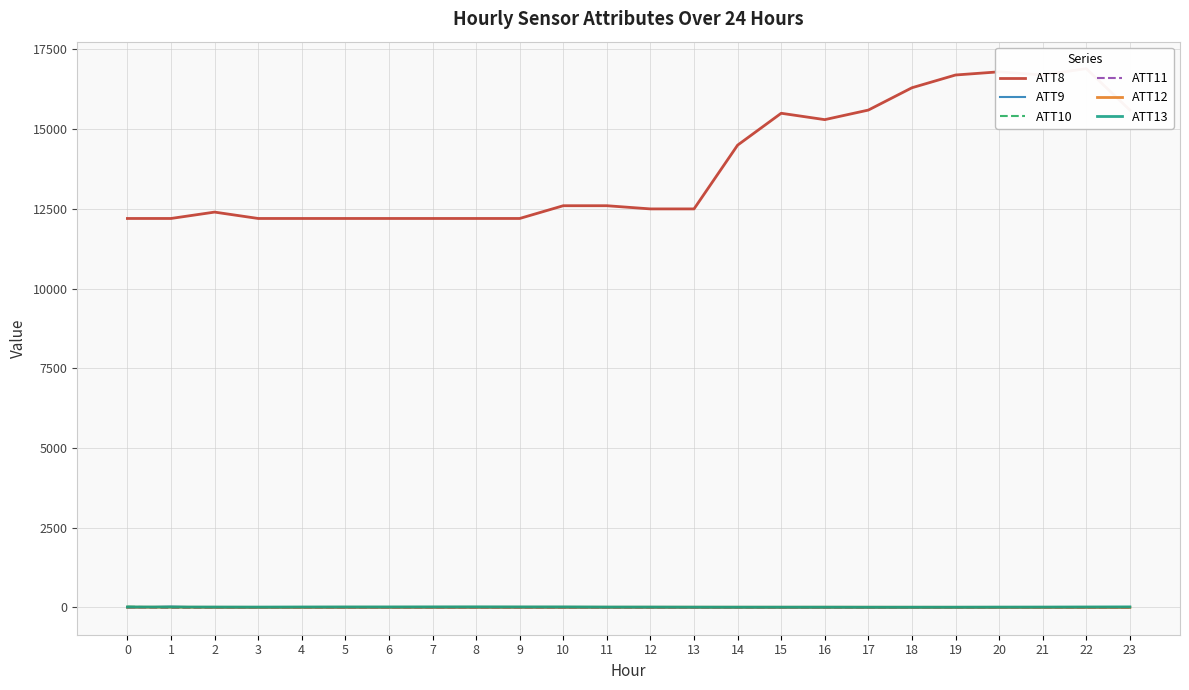

The value of ATT12 at 13 is 2.2. True or false?

False